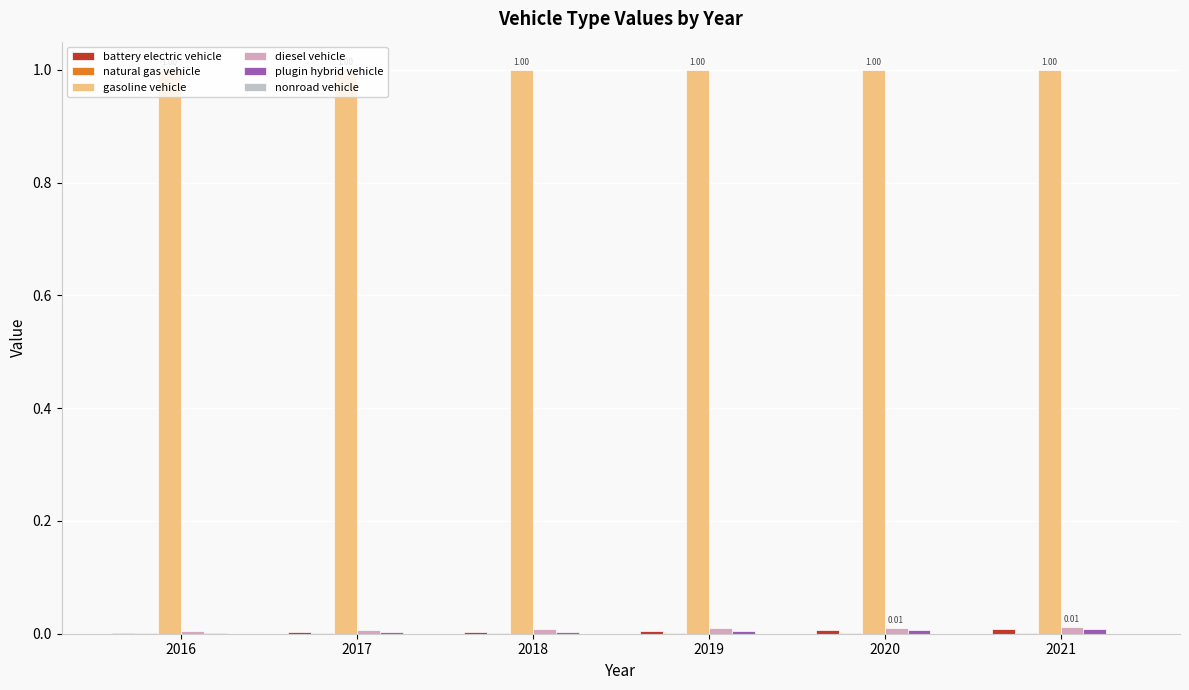

Reading right to left, list all the values displayed in this chart.

battery electric vehicle: 0.0	0.0	0.0	0.0	0.0	0.0
natural gas vehicle: 0.0	0.0	0.0	0.0	0.0	0.0
gasoline vehicle: 1.0	1.0	1.0	1.0	1.0	1.0
diesel vehicle: 0.0	0.0	0.0	0.0	0.0	0.0
plugin hybrid vehicle: 0.0	0.0	0.0	0.0	0.0	0.0
nonroad vehicle: 0.0	0.0	0.0	0.0	0.0	0.0